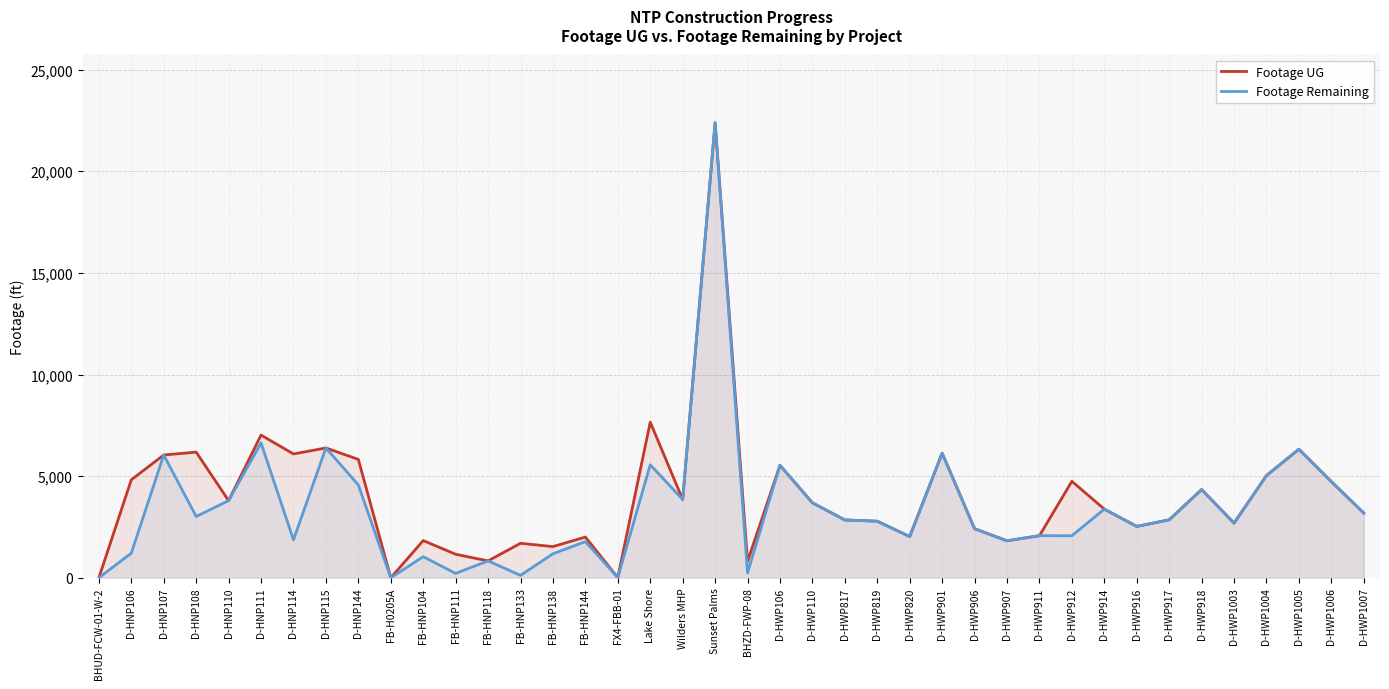

True or false: Footage UG and Footage Remaining intersect in this chart.

False